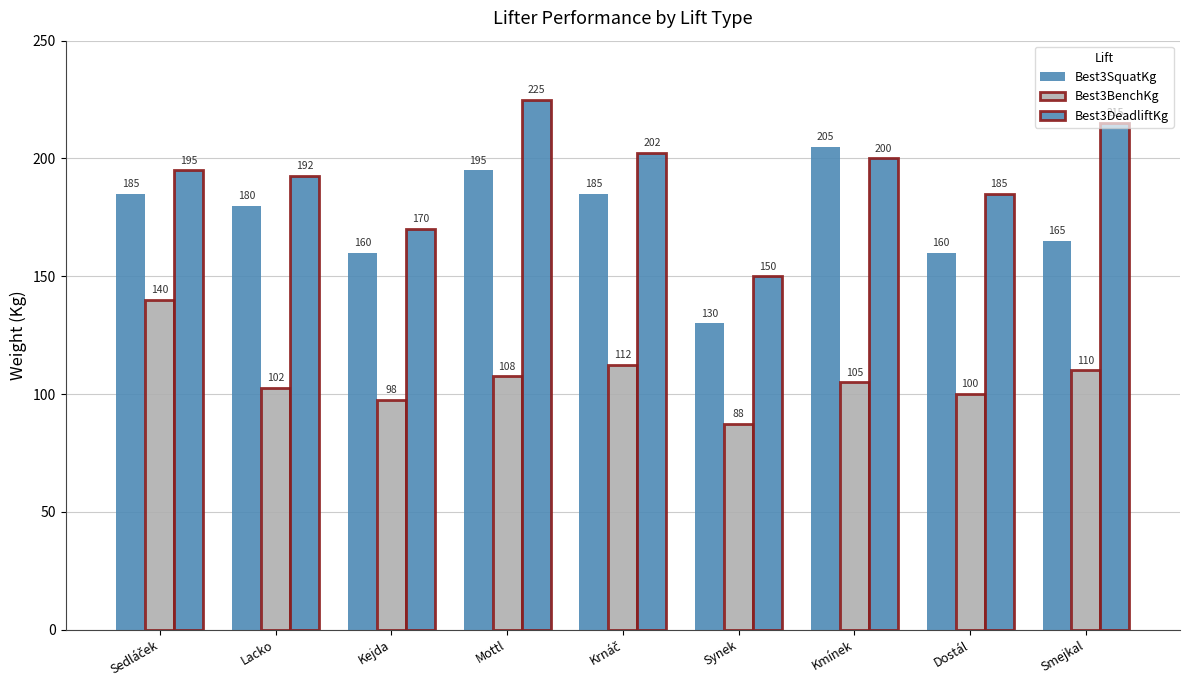

What is the value of the Best3SquatKg bar at the 1st from the left?

185.0